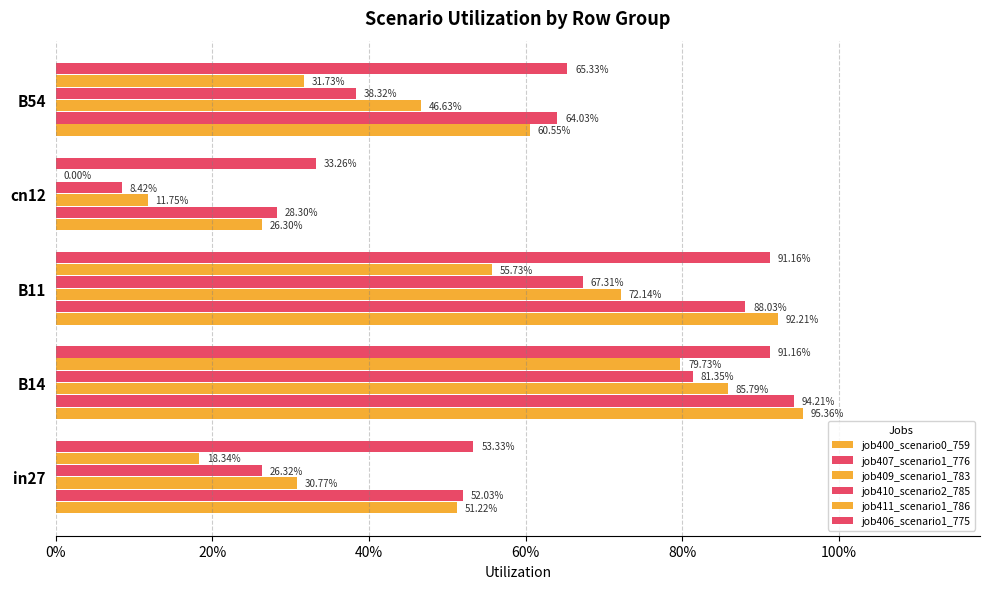

Reading left to right, transcribe all the data shown in this chart.

job400_scenario0_759: 0.5	1.0	0.9	0.3	0.6
job407_scenario1_776: 0.5	0.9	0.9	0.3	0.6
job409_scenario1_783: 0.3	0.9	0.7	0.1	0.5
job410_scenario2_785: 0.3	0.8	0.7	0.1	0.4
job411_scenario1_786: 0.2	0.8	0.6	0.0	0.3
job406_scenario1_775: 0.5	0.9	0.9	0.3	0.7